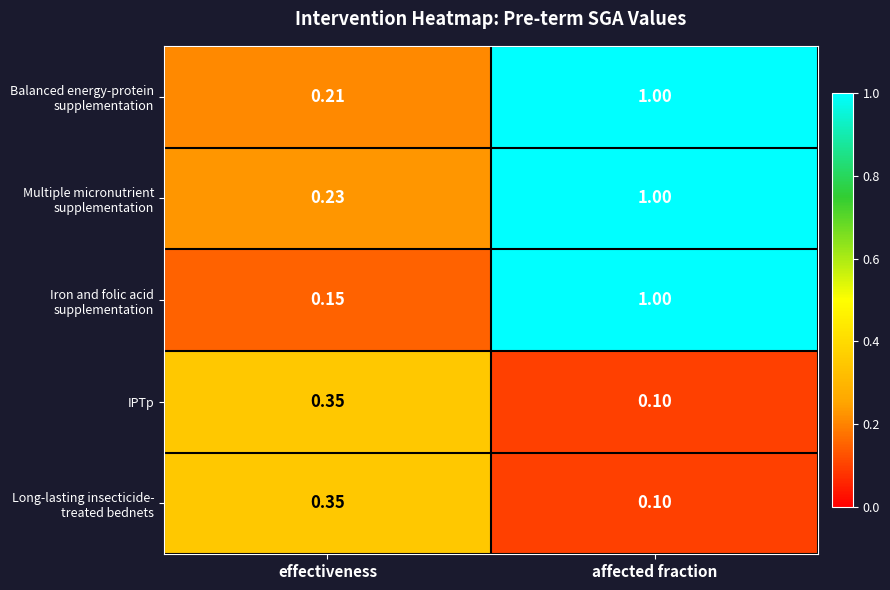

At which category is the sum across all series the highest?

affected fraction